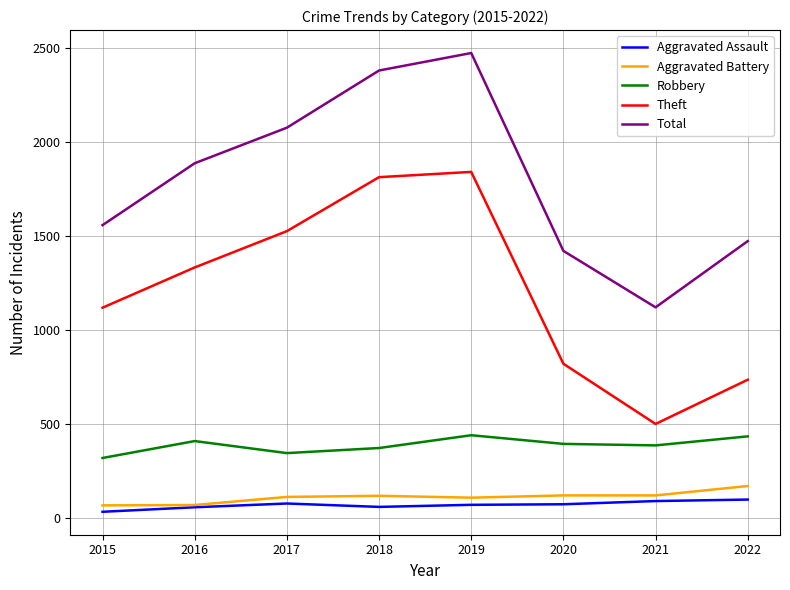

The value of Robbery at 2020 is 132. True or false?

False